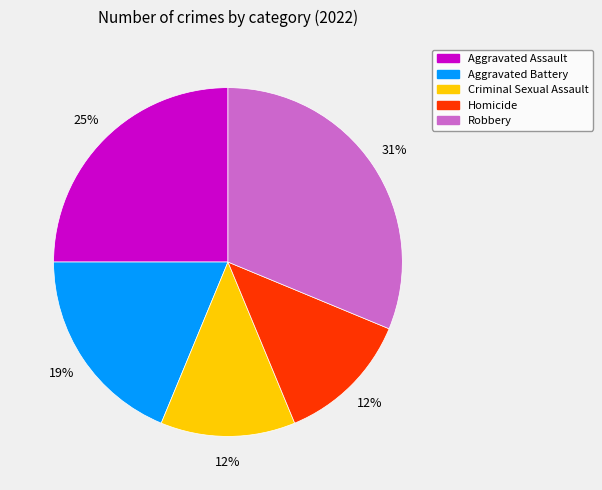

Count the number of slices in the pie.

5